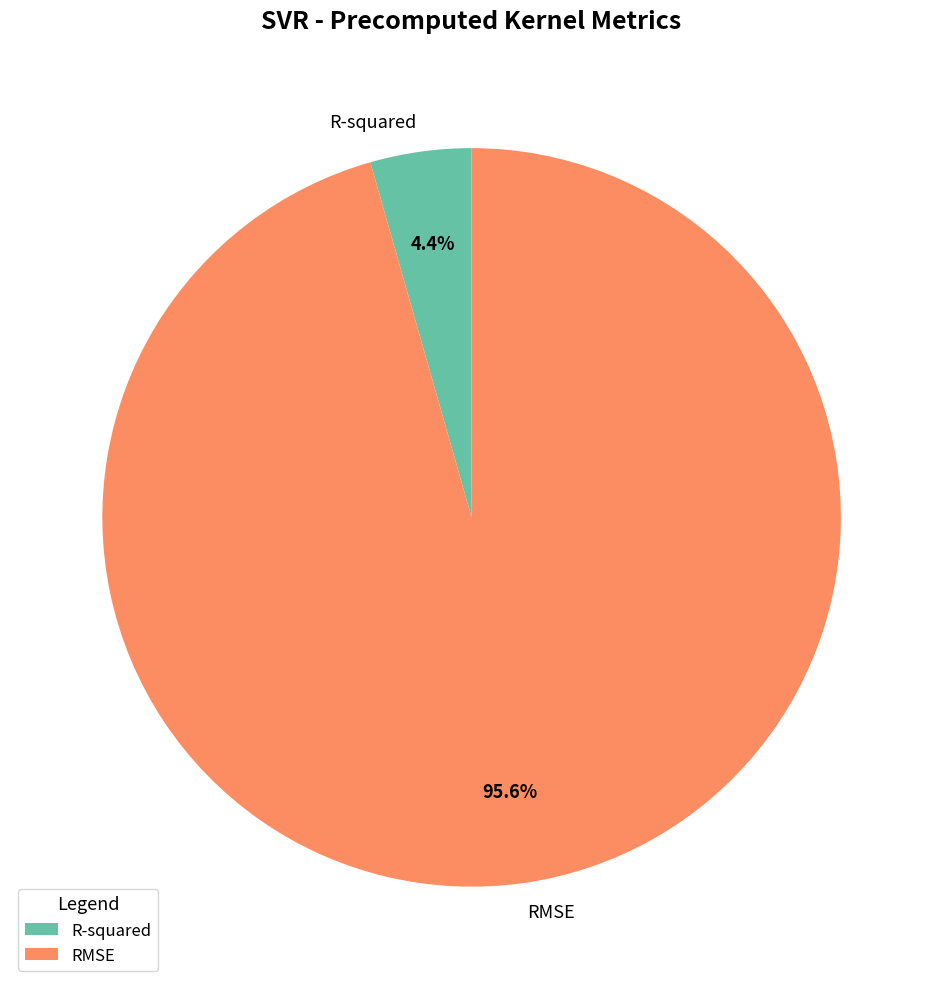

How many slices are in this pie chart?

2